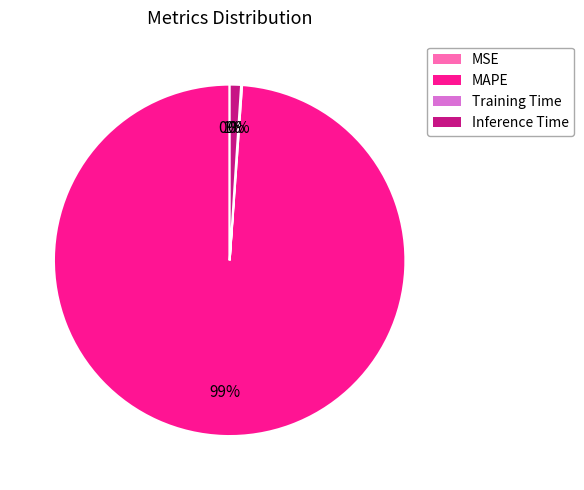

To the nearest percent, what portion does MAPE represent?

99%